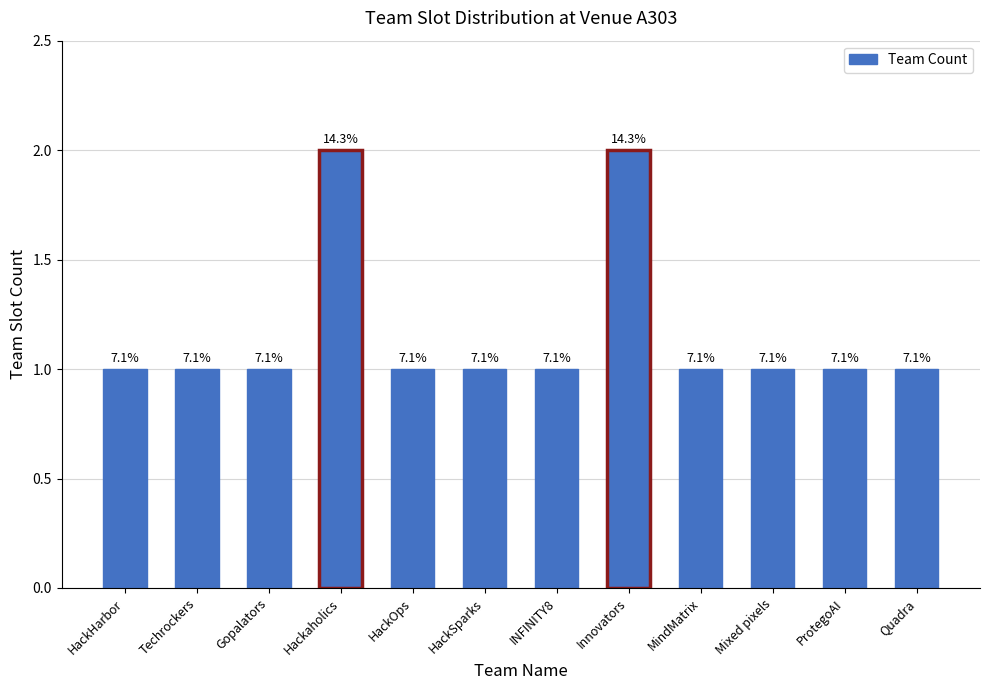

What is the value of the 9th bar from the left?

1